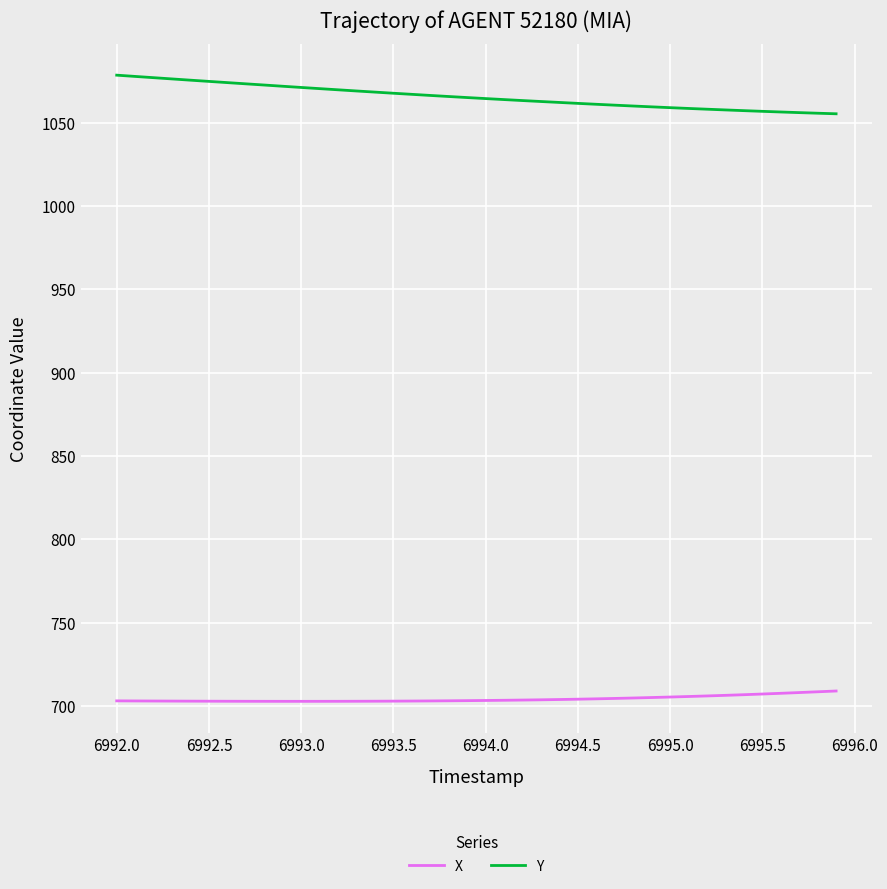

Does the chart display data point markers on the line(s)?

No